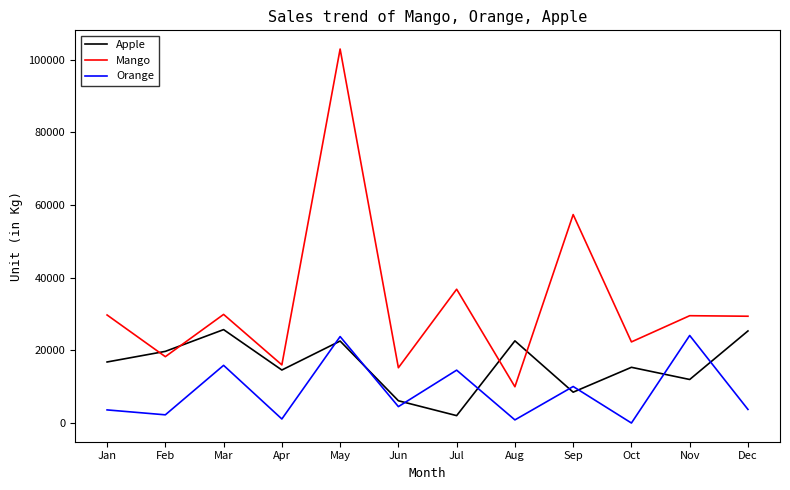

True or false: Orange and Mango intersect in this chart.

False